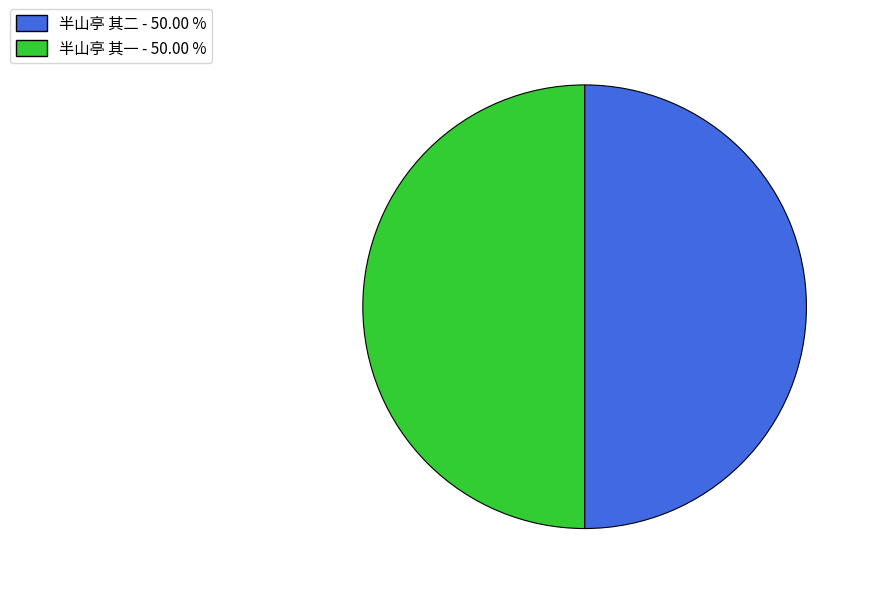

Is the sum of 半山亭 其二 and 半山亭 其一 greater than half?

Yes